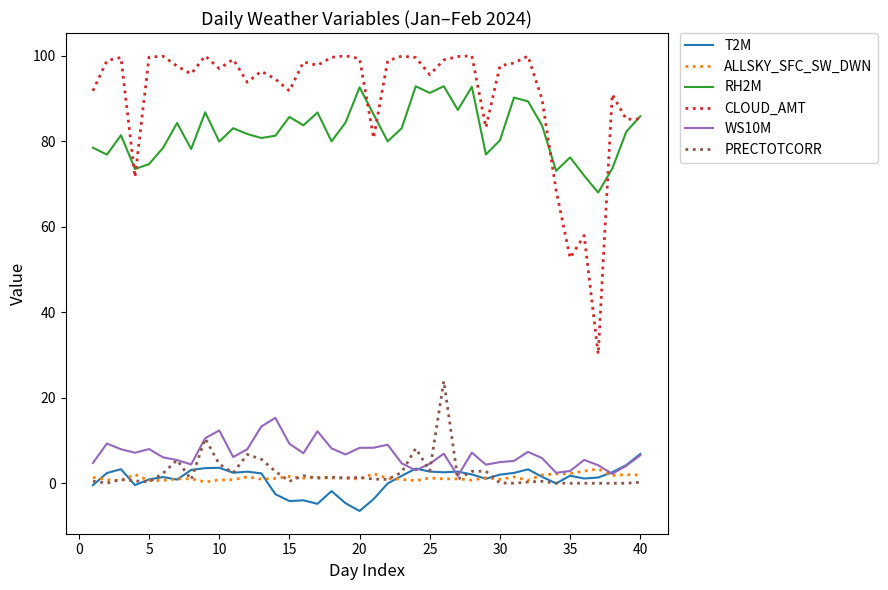

What is the maximum value shown in the chart?

100.0